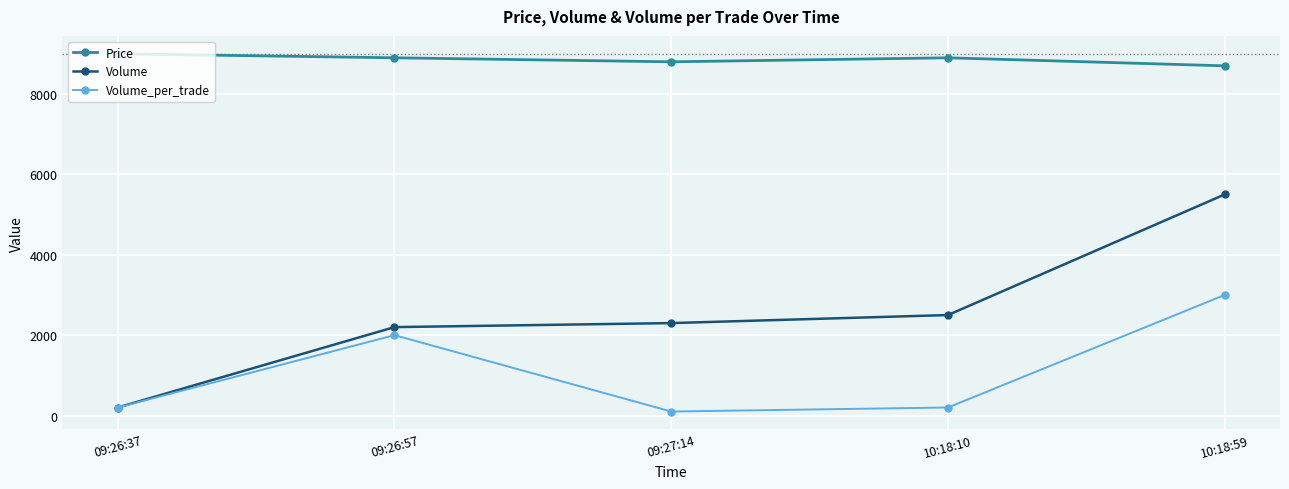

In Volume_per_trade, how many points are lower than both neighbors (excluding endpoints)?

1